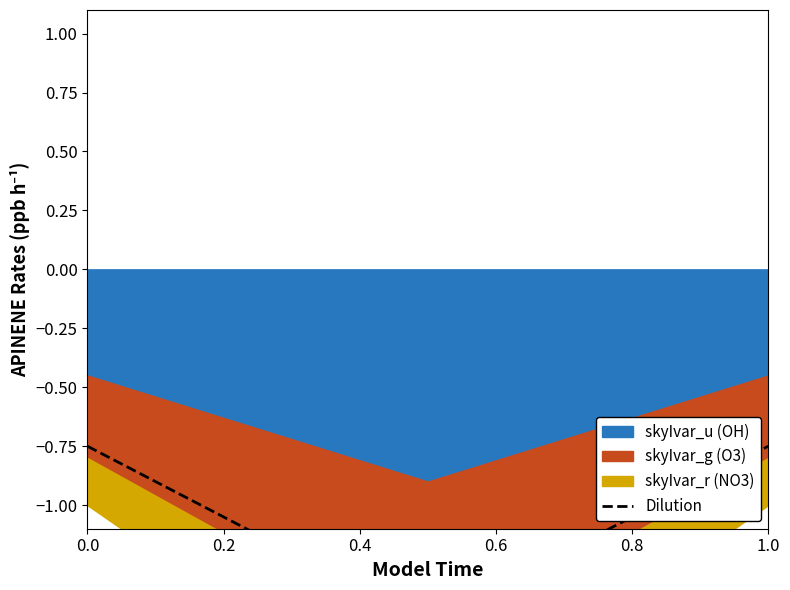

How many data points does each series have?

3